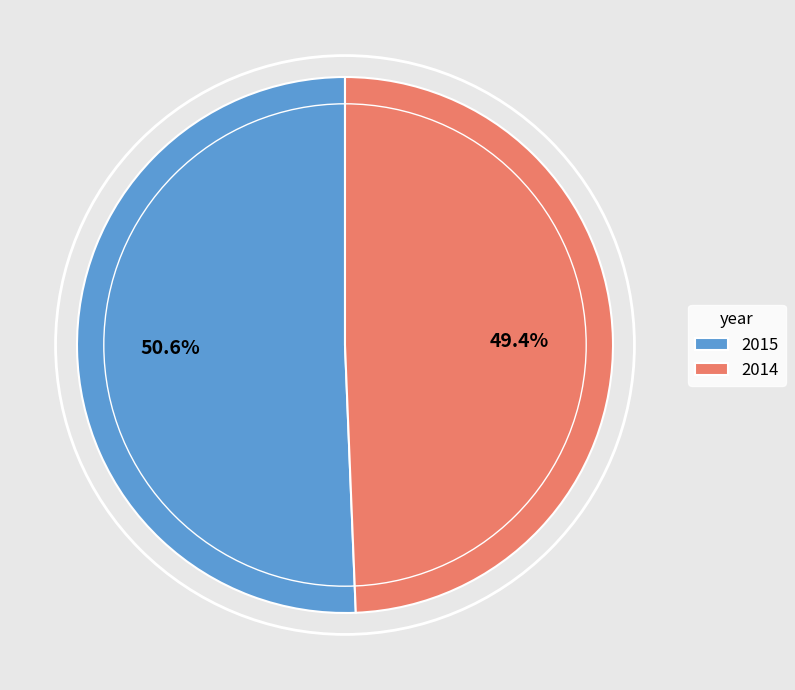

Count the number of slices in the pie.

2